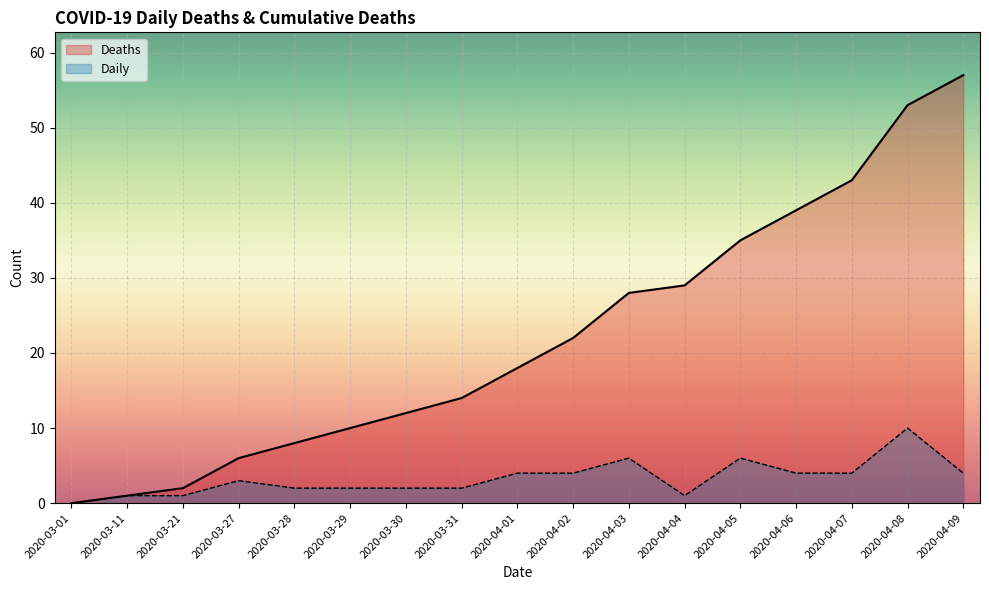

What is the label of the 8th point from the right?

2020-04-02